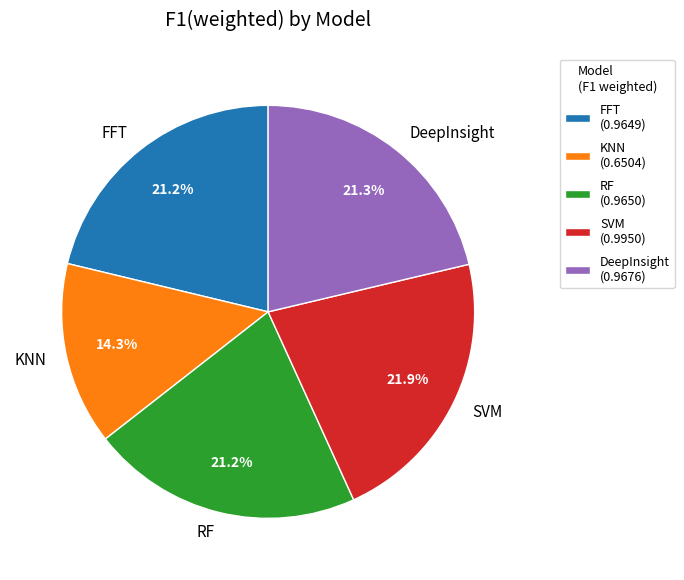

Which has a higher value, RF or SVM?

SVM